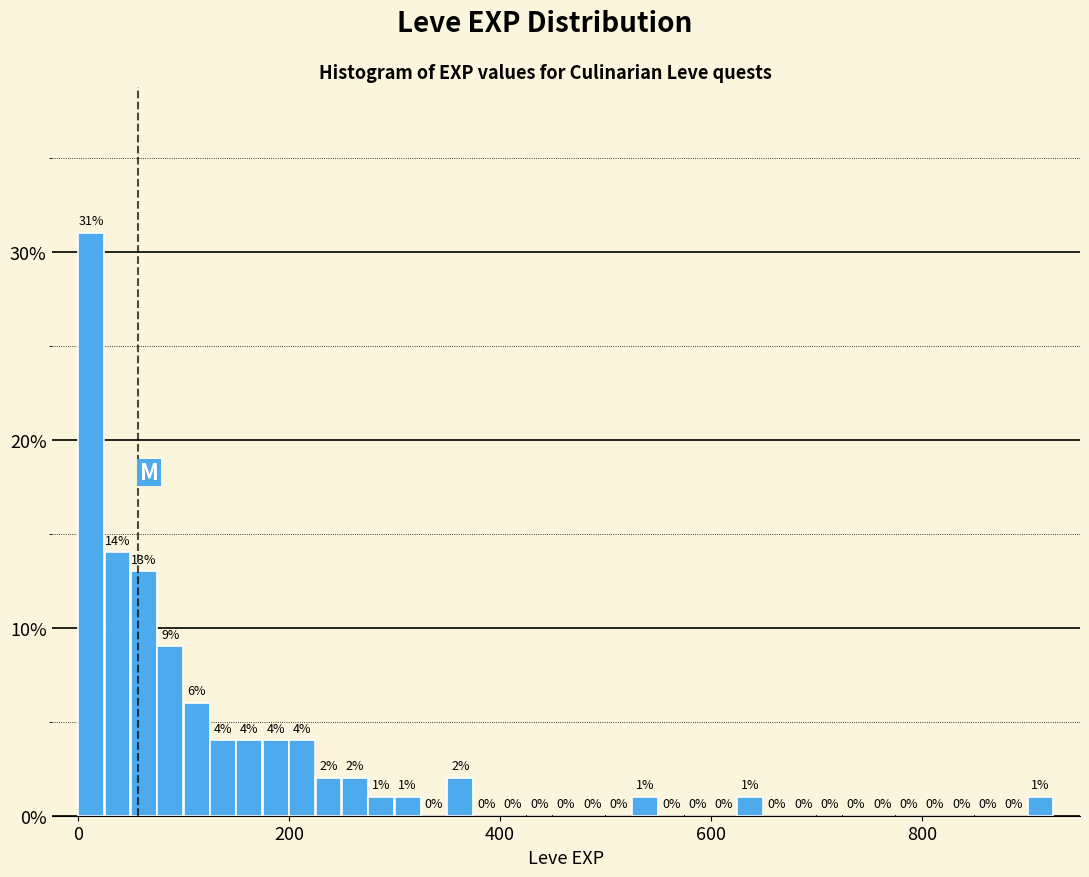

Around what value on the x-axis is the tallest bar? Give the approximate position of its centre, as read against the axis.

20